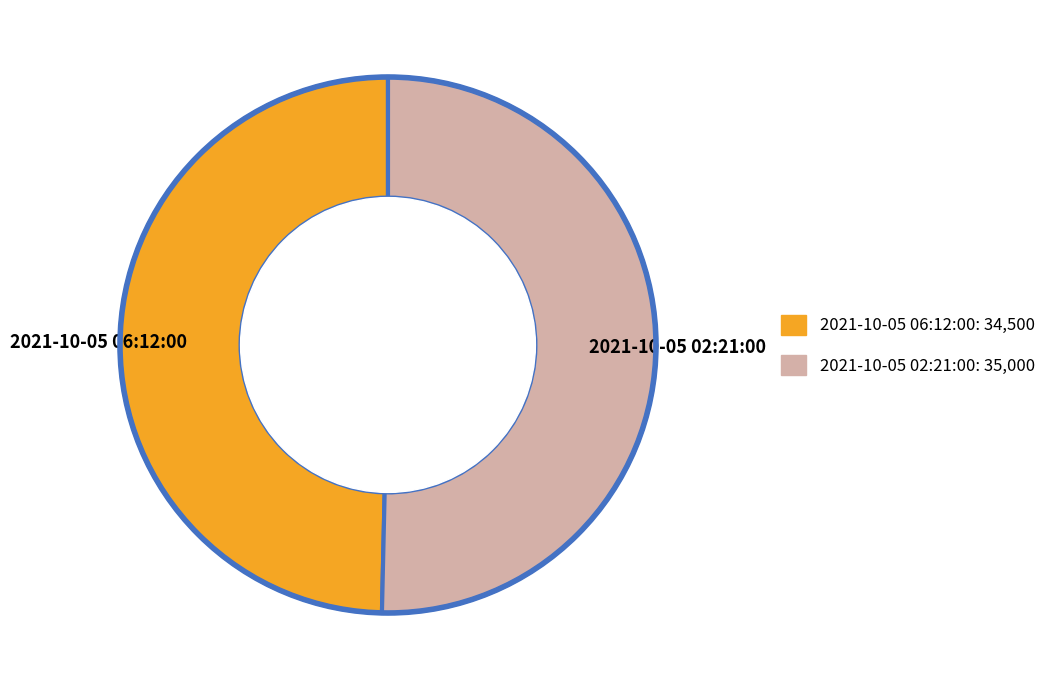

Which category has the smallest portion of the pie?

2021-10-05 06:12:00